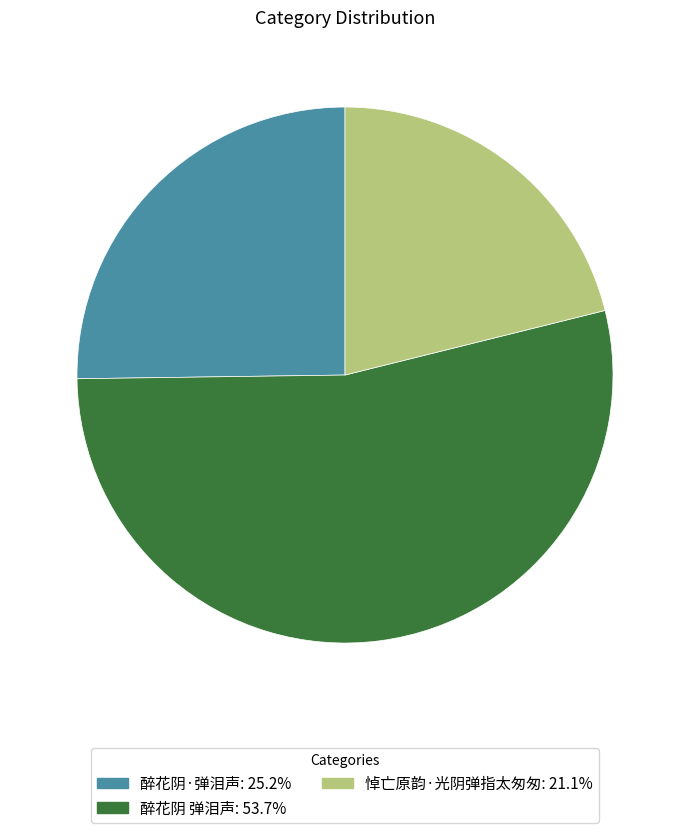

Which has a higher value, 悼亡原韵·光阴弹指太匆匆 or 醉花阴 弹泪声?

醉花阴 弹泪声